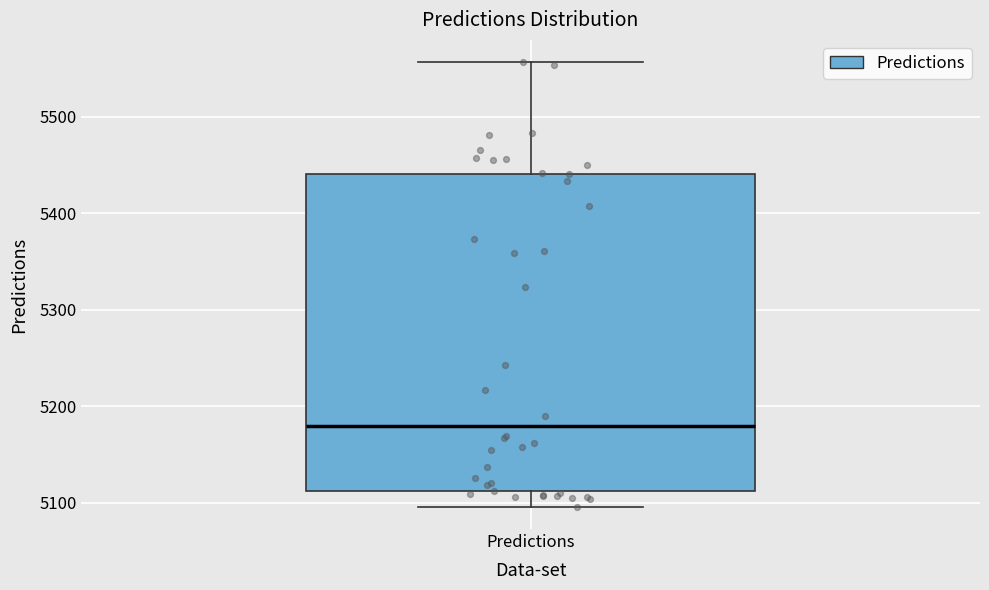

Transcribe this box plot: give where the median line is, the range the box spans, and where the two whiskers end, as read against the y-axis. The values are not printed on the chart, so give them approximately, as read against the axis.

median 5180, box 5110 to 5440, whiskers 5100 to 5560